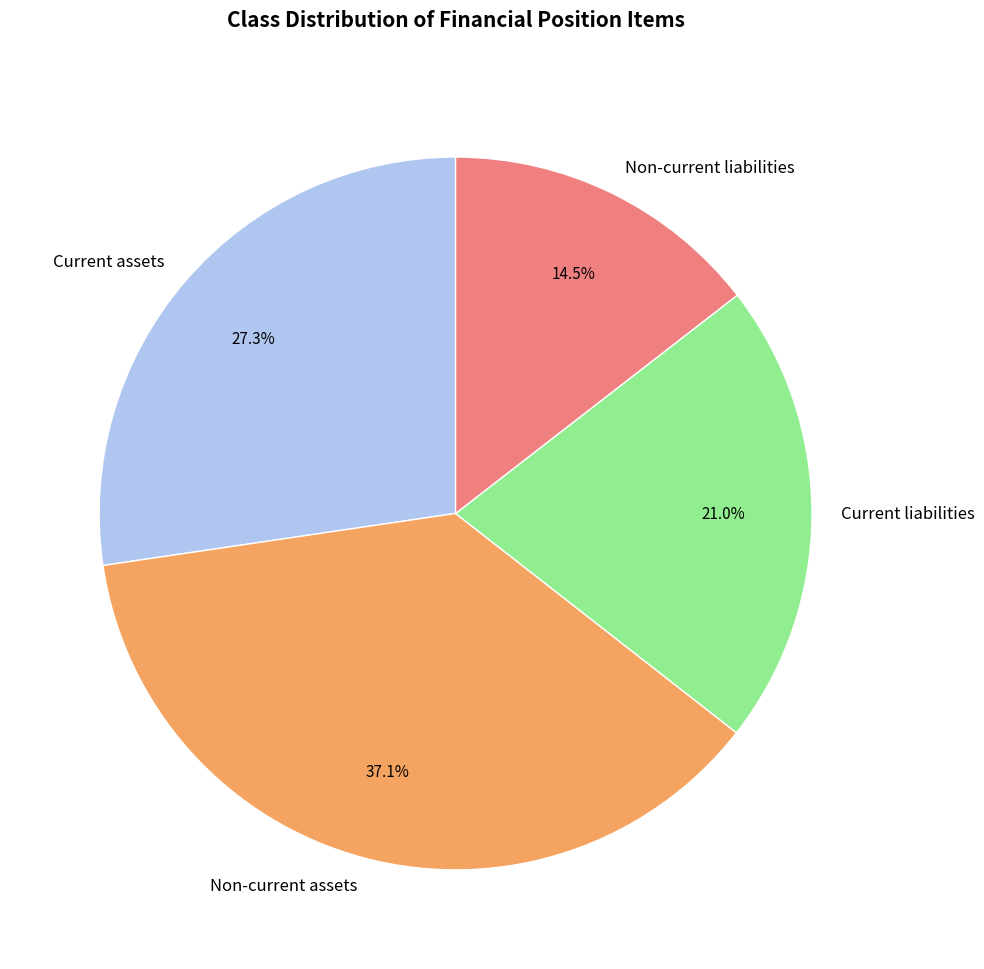

Approximately how many times larger is the value at Current liabilities compared to Current assets?

0.8